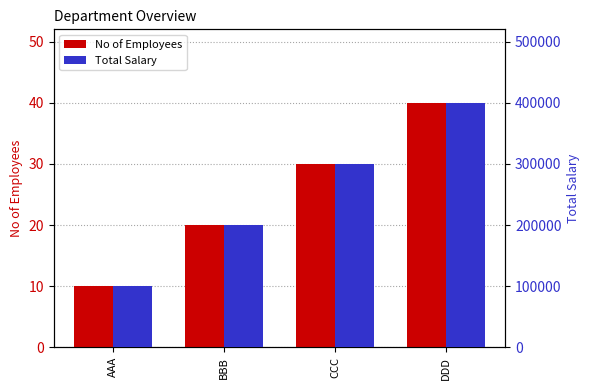

What is the spread (max minus min) of values at CCC?

299970